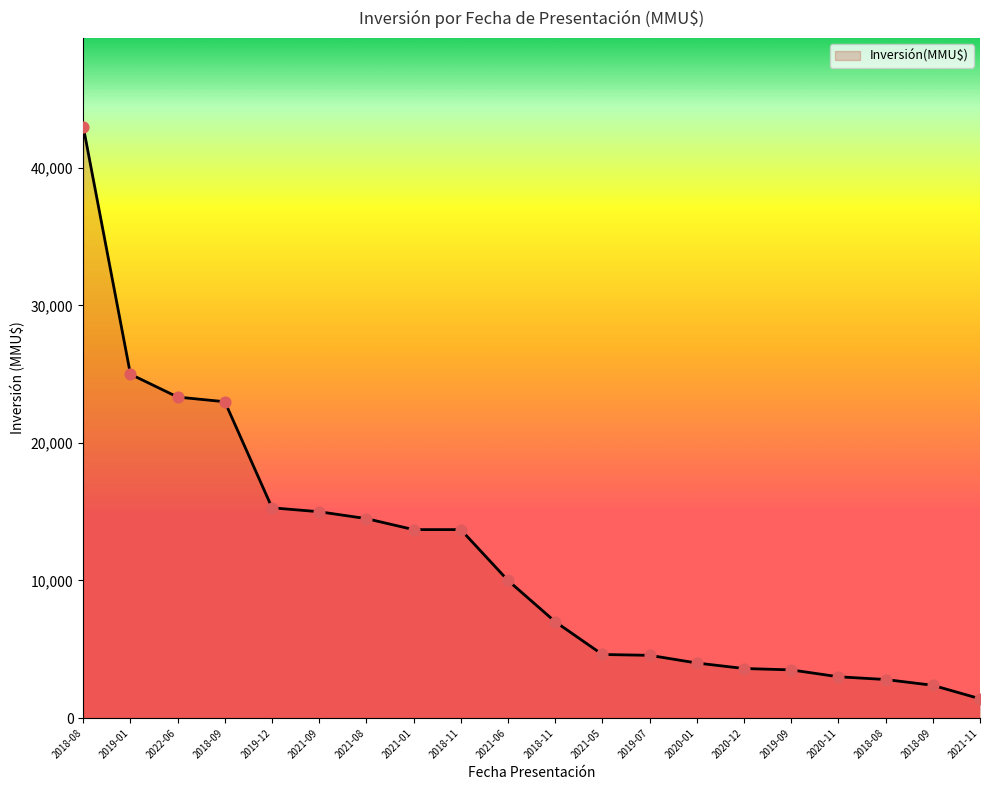

What is the ratio of the value at 2018-09 to the value at 2018-08?

8.2